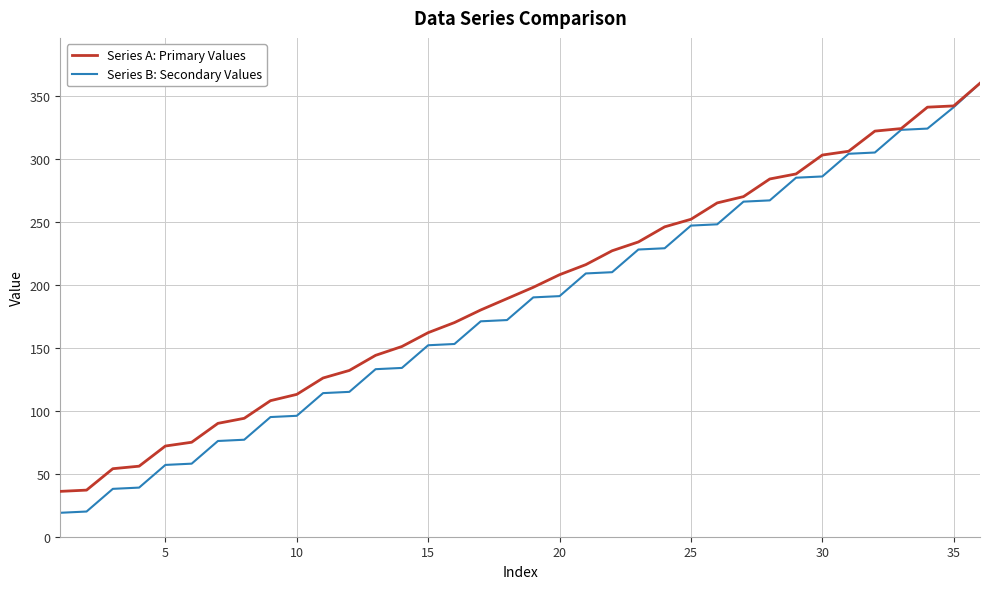

What is the lowest value of the Series A: Primary Values series?

36